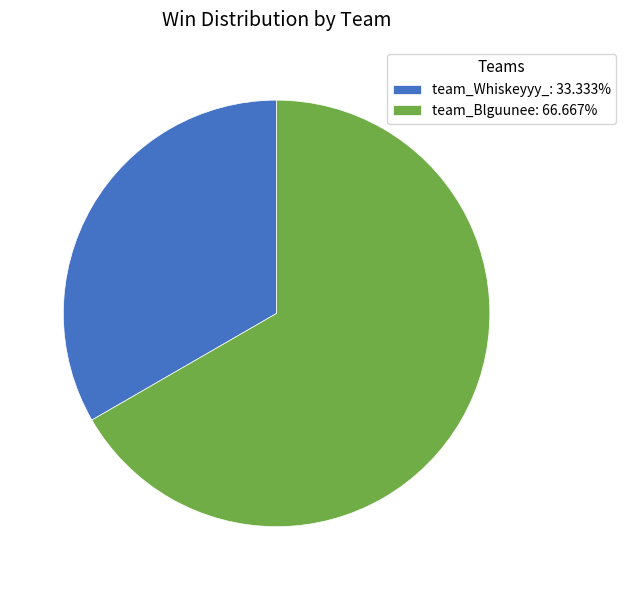

Is there a majority slice in this chart?

Yes